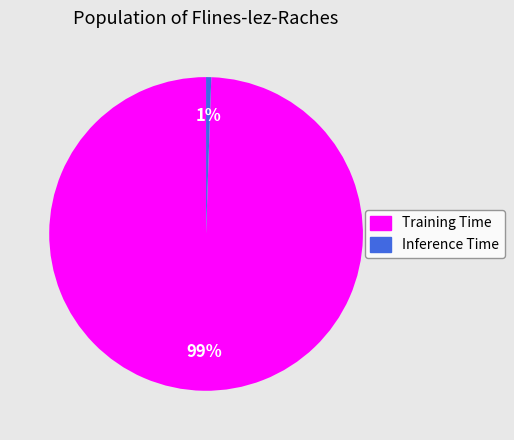

Combined, do Inference Time and Training Time account for over 50%?

Yes